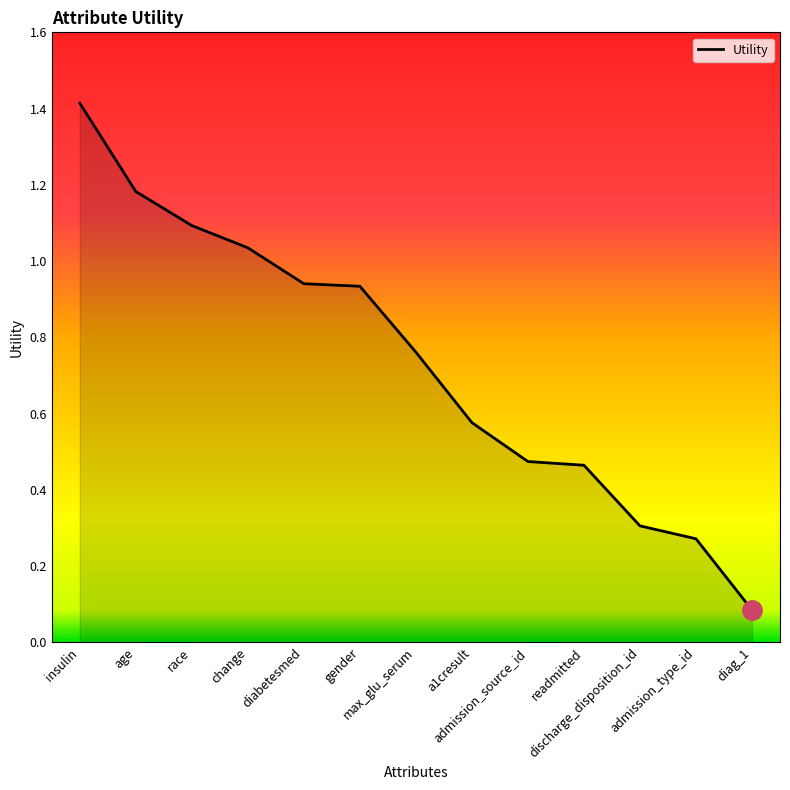

How many lines are shown in the chart?

1